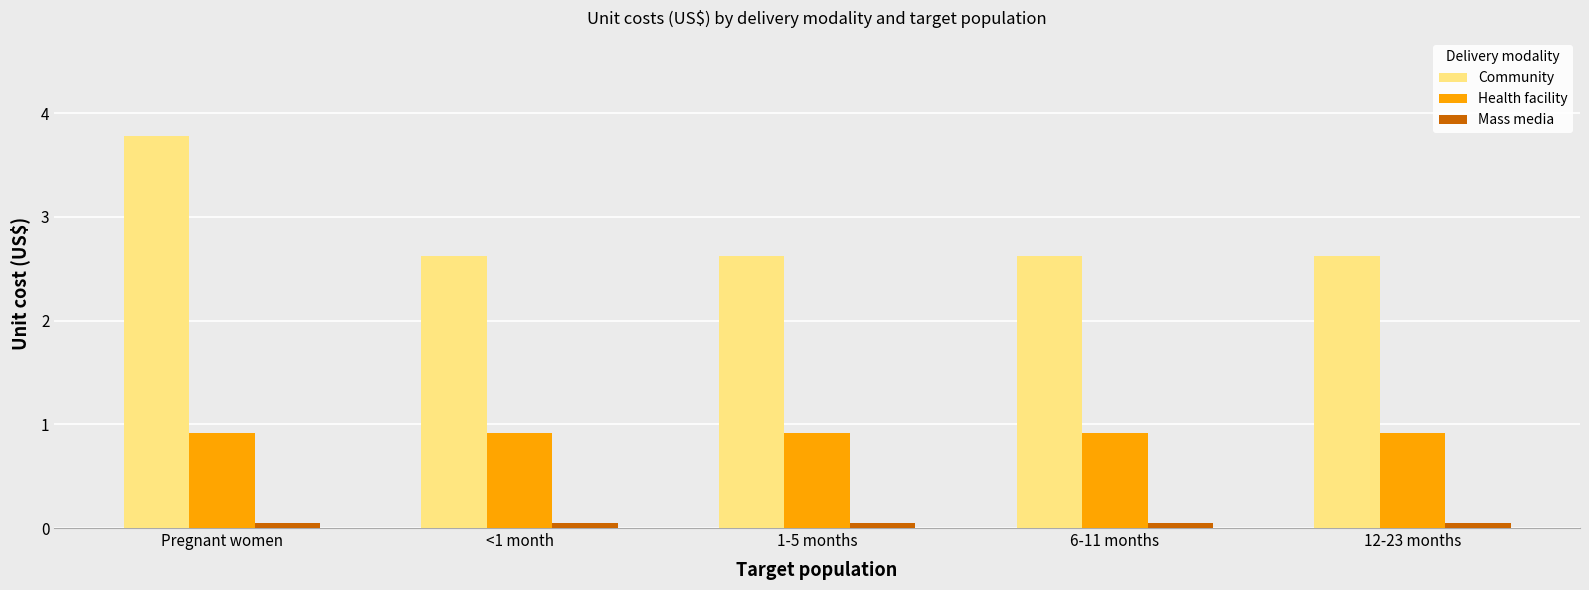

What is the highest value of the Health facility series?

0.9